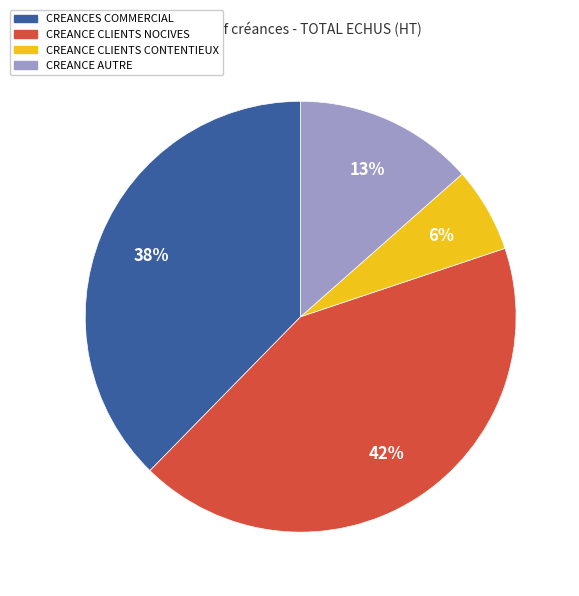

Count the number of slices in the pie.

4